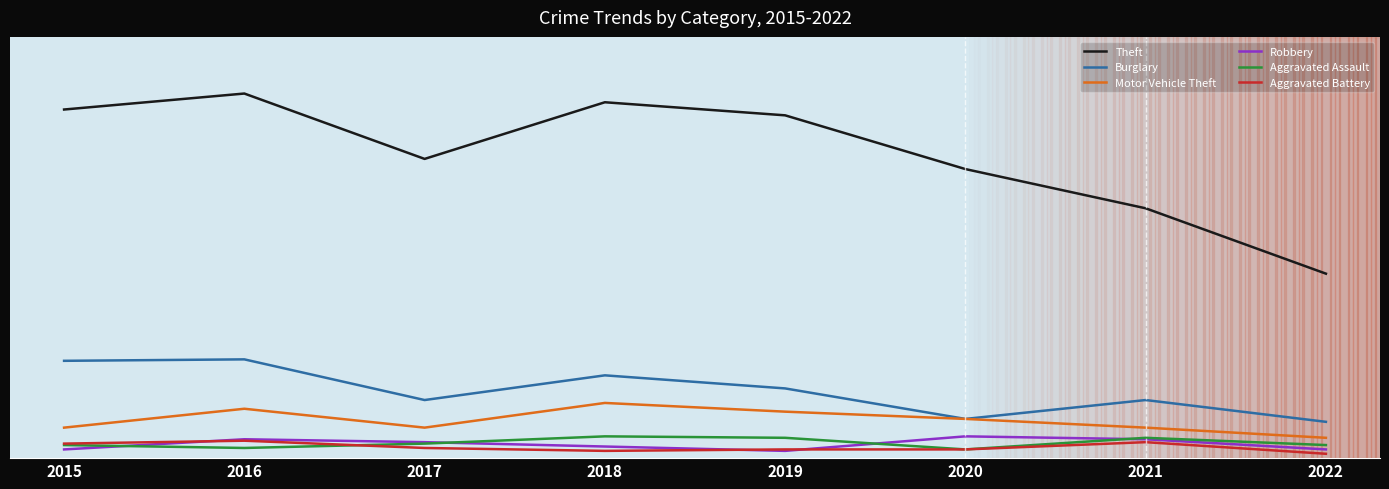

The value of Robbery at 2022 is 9. True or false?

False